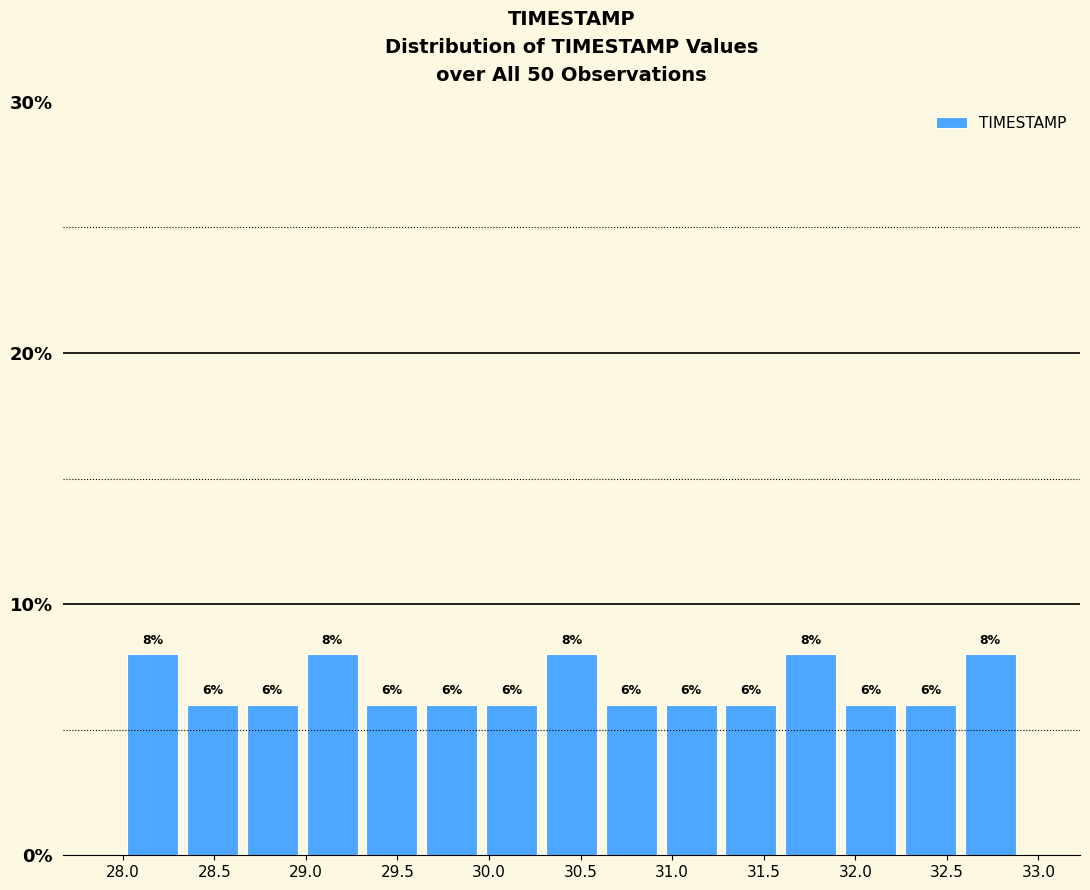

How tall is the bar that spans 28.00 to 28.35 on the x-axis? The bar edges are not printed on the chart, so give them approximately, as read against the axis.

8